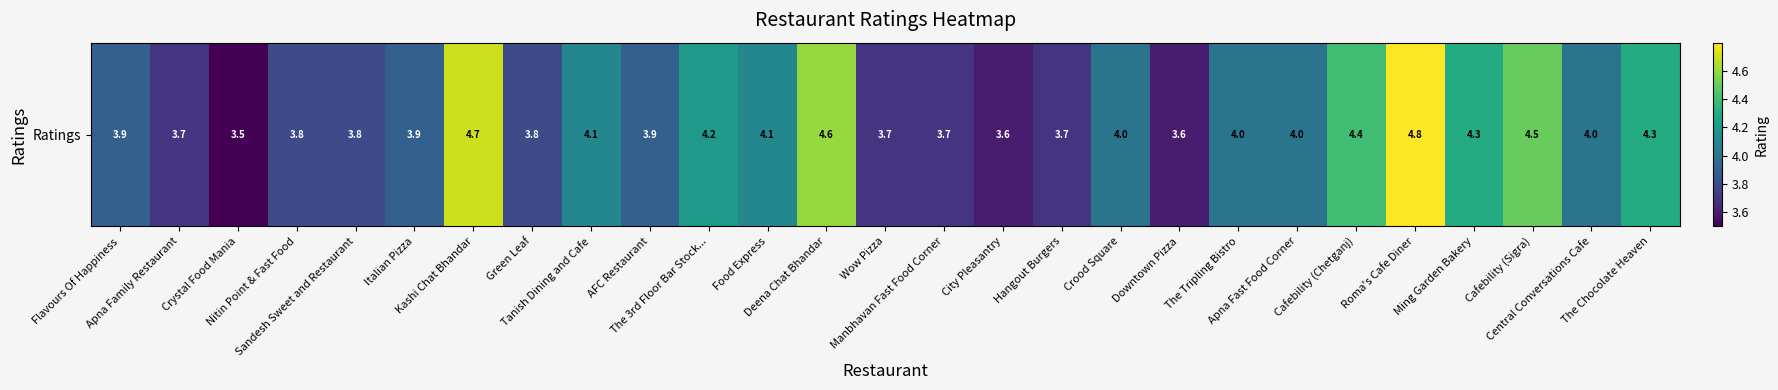

True or false: the data shows 4.0 at Apna Fast Food Corner.

True